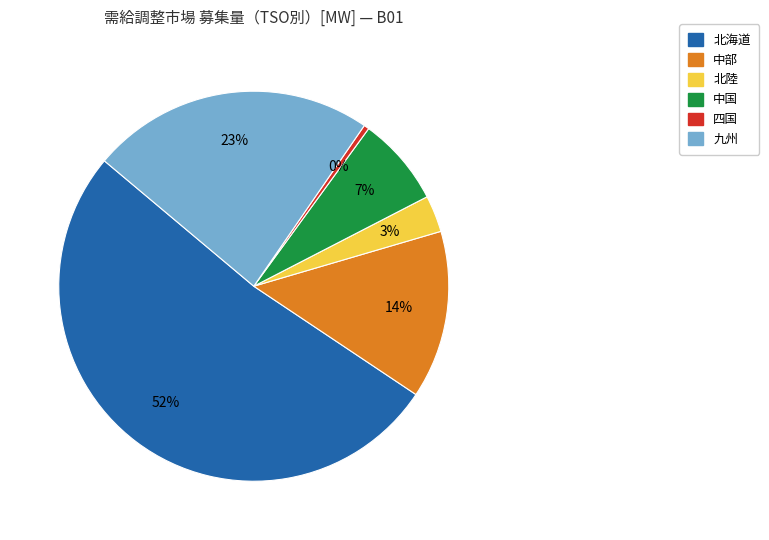

Is there a majority slice in this chart?

Yes